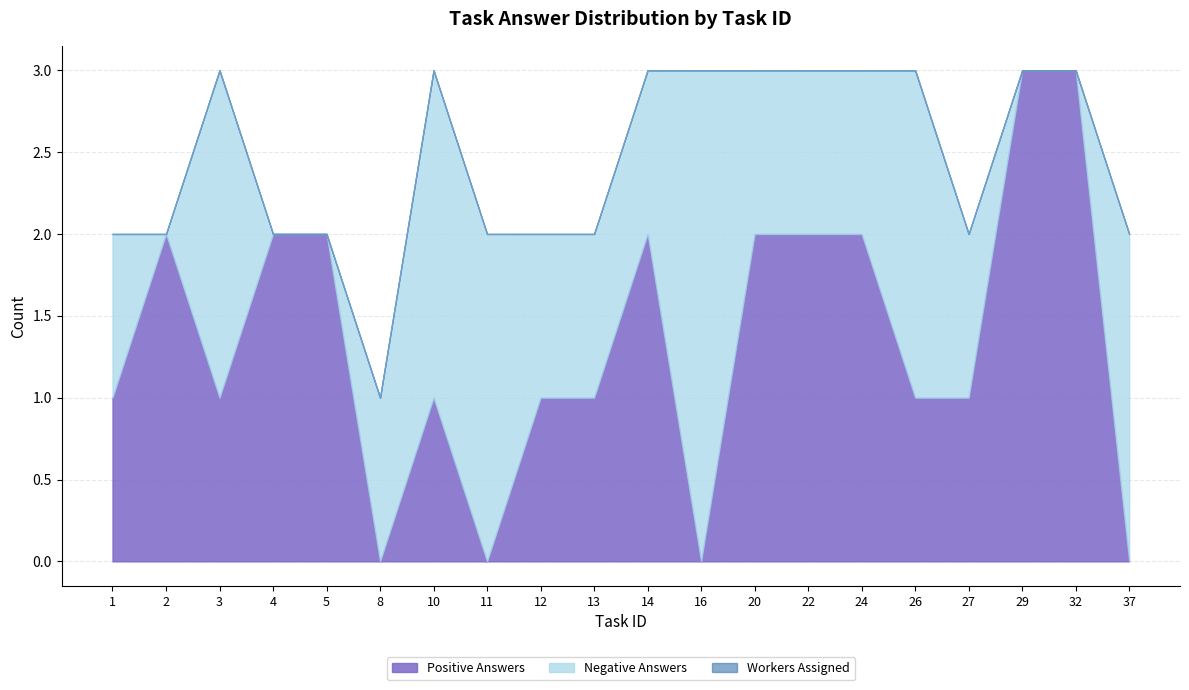

Is the value of Negative Answers at 8 greater than the value of Total Answers at 29?

No